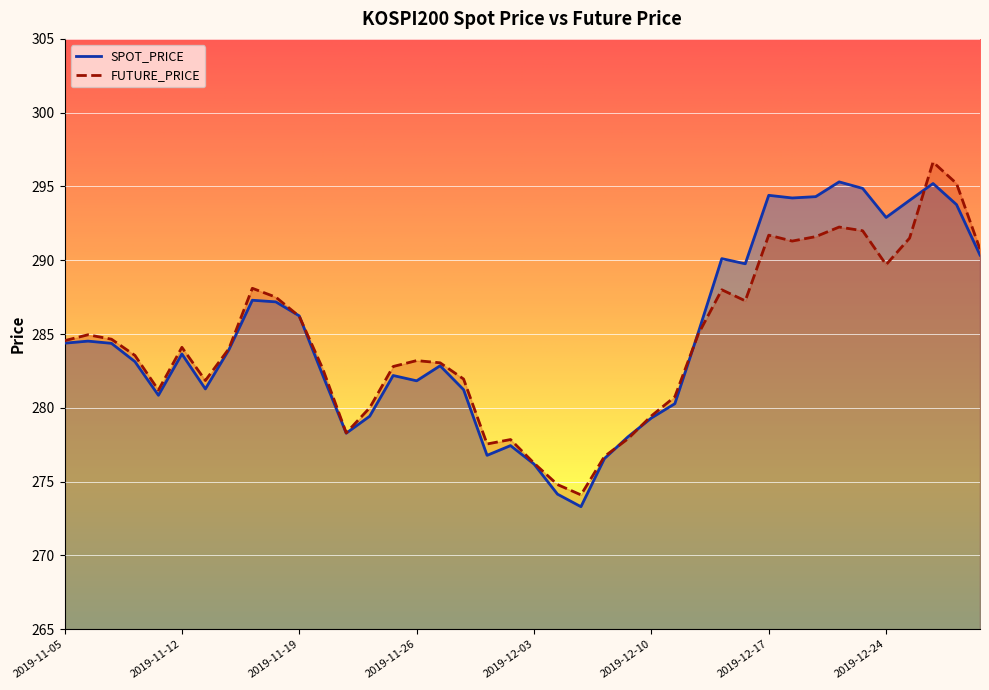

Reading left to right, what are all the values shown in this chart?

SPOT_PRICE: 2019-11-05=284.4	2019-11-06=284.5	2019-11-07=284.4	2019-11-08=283.1	2019-11-11=280.9	2019-11-12=283.6	2019-11-13=281.3	2019-11-14=283.9	2019-11-15=287.3	2019-11-18=287.2	2019-11-19=286.2	2019-11-20=282.2	2019-11-21=278.3	2019-11-22=279.4	2019-11-25=282.2	2019-11-26=281.8	2019-11-27=282.9	2019-11-28=281.2	2019-11-29=276.8	2019-12-02=277.4	2019-12-03=276.2	2019-12-04=274.1	2019-12-05=273.3	2019-12-06=276.6	2019-12-09=278.0	2019-12-10=279.3	2019-12-11=280.3	2019-12-12=285.1	2019-12-13=290.1	2019-12-16=289.8	2019-12-17=294.4	2019-12-18=294.2	2019-12-19=294.3	2019-12-20=295.3	2019-12-23=294.9	2019-12-24=292.9	2019-12-26=294.1	2019-12-27=295.2	2019-12-30=293.8	2020-01-02=290.4
FUTURE_PRICE: 2019-11-05=284.6	2019-11-06=284.9	2019-11-07=284.6	2019-11-08=283.6	2019-11-11=281.2	2019-11-12=284.1	2019-11-13=281.9	2019-11-14=284.0	2019-11-15=288.1	2019-11-18=287.5	2019-11-19=286.2	2019-11-20=282.6	2019-11-21=278.3	2019-11-22=280.0	2019-11-25=282.8	2019-11-26=283.2	2019-11-27=283.1	2019-11-28=281.9	2019-11-29=277.6	2019-12-02=277.9	2019-12-03=276.2	2019-12-04=274.8	2019-12-05=274.1	2019-12-06=276.7	2019-12-09=277.9	2019-12-10=279.4	2019-12-11=280.8	2019-12-12=285.0	2019-12-13=288.0	2019-12-16=287.2	2019-12-17=291.7	2019-12-18=291.3	2019-12-19=291.6	2019-12-20=292.2	2019-12-23=292.0	2019-12-24=289.7	2019-12-26=291.5	2019-12-27=296.6	2019-12-30=295.2	2020-01-02=290.8